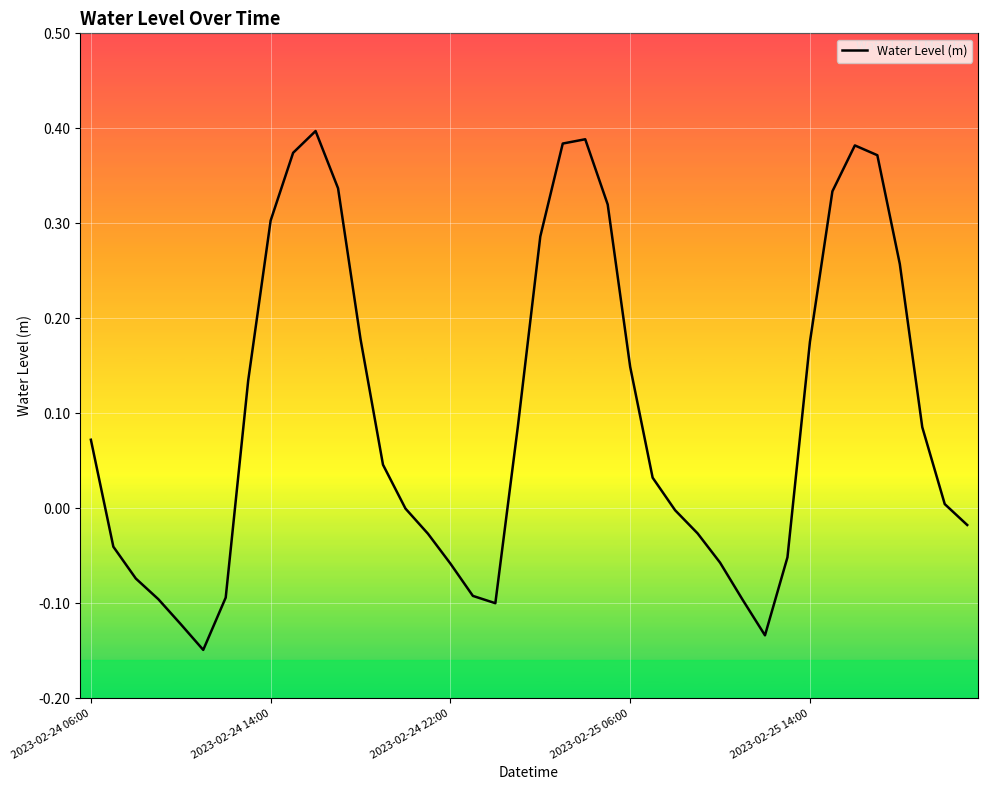

What is the difference between the maximum and minimum values?

0.5